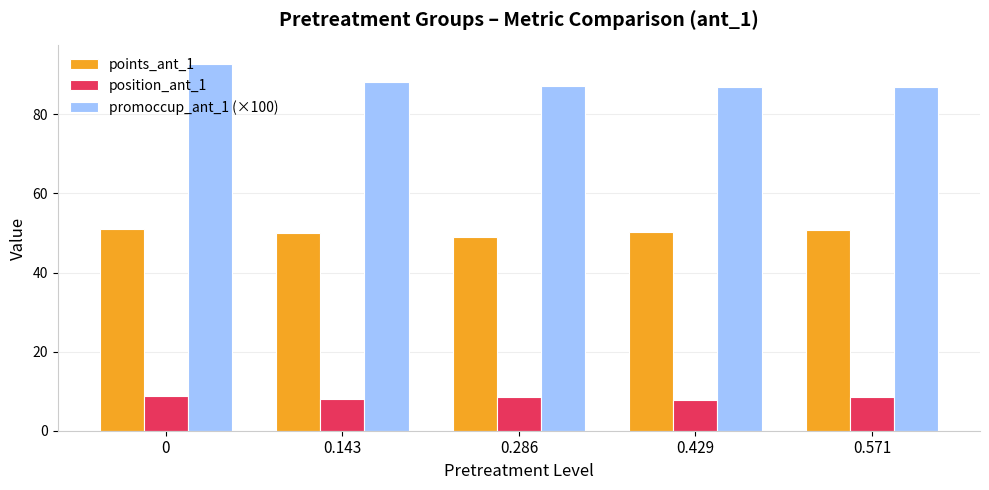

What is the label of the 3rd bar from the right?

0.286